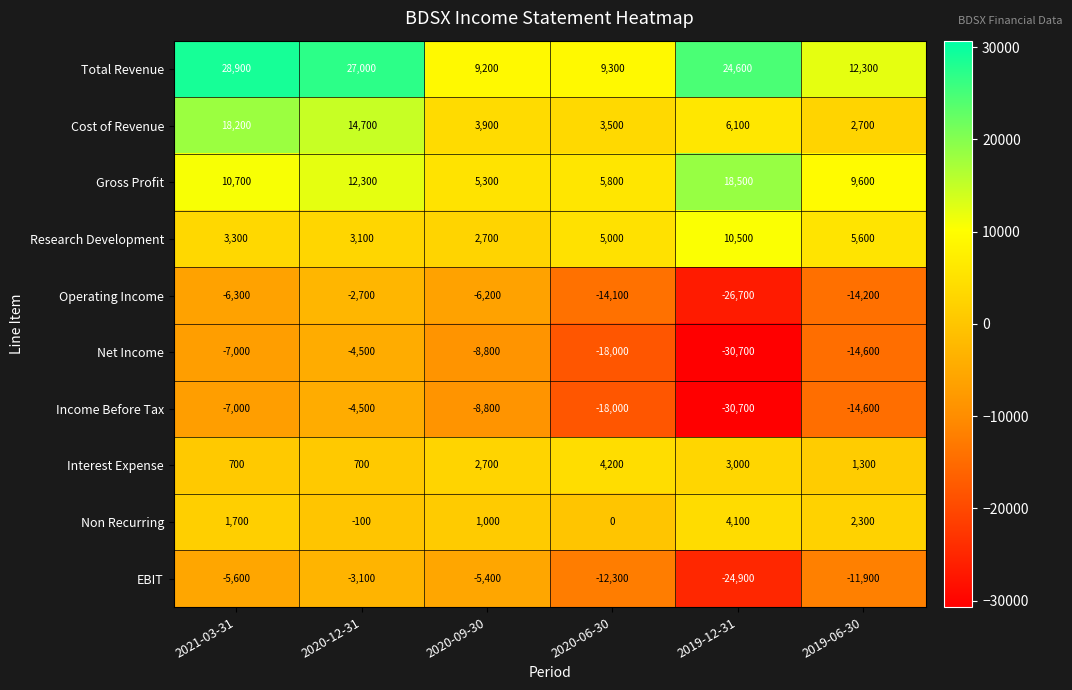

List the labels in order of EBIT value, largest first.

2020-12-31, 2020-09-30, 2021-03-31, 2019-06-30, 2020-06-30, 2019-12-31